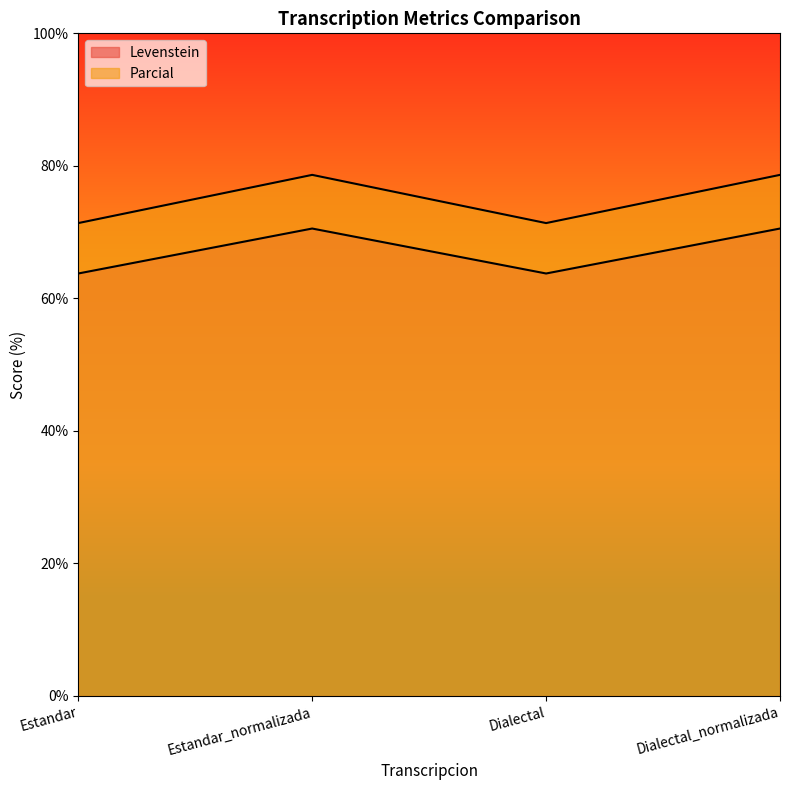

How many data points in Levenstein are less than 78?

2